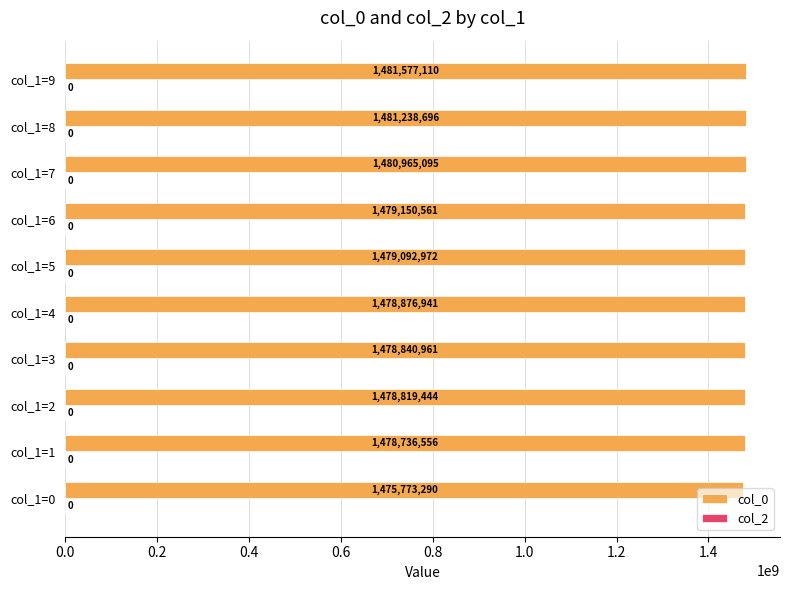

What is the minimum value shown in the chart?

1475773290